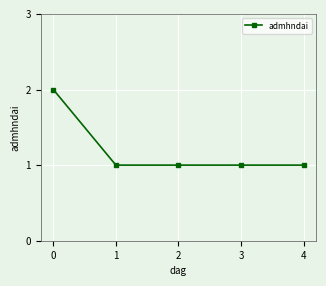

How many lines are shown in the chart?

1